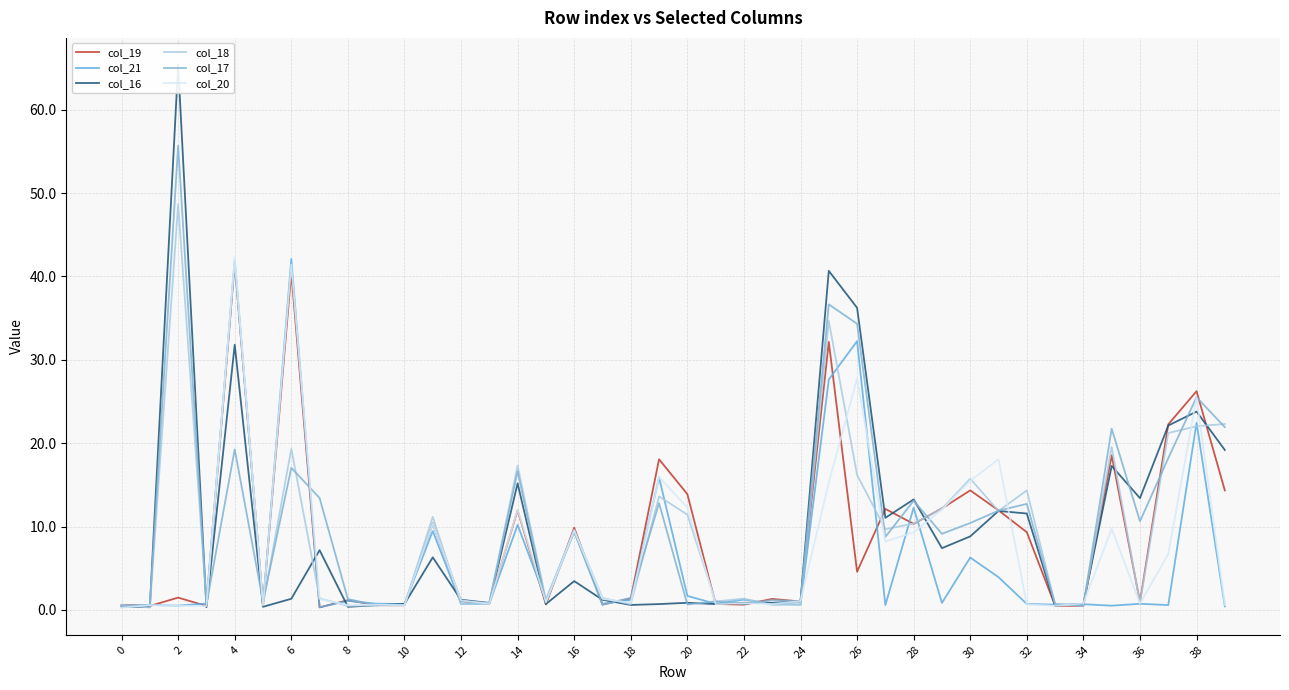

True or false: col_18 has more than 1 interior local peaks.

True